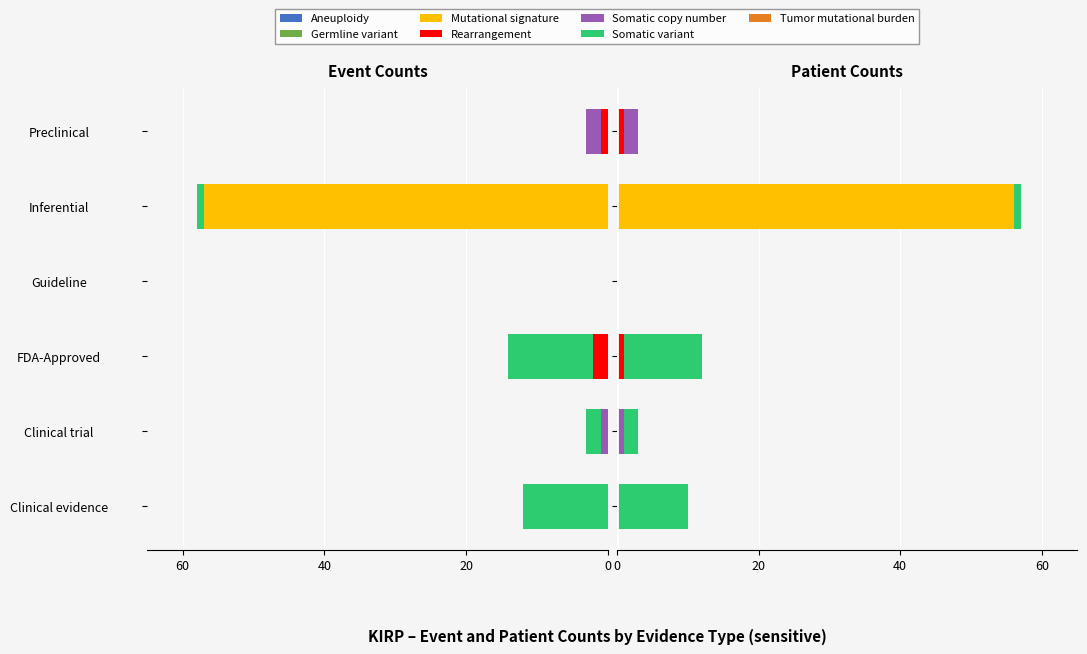

Between Clinical trial and Aneuploidy, which series saw the biggest shift?

event counts